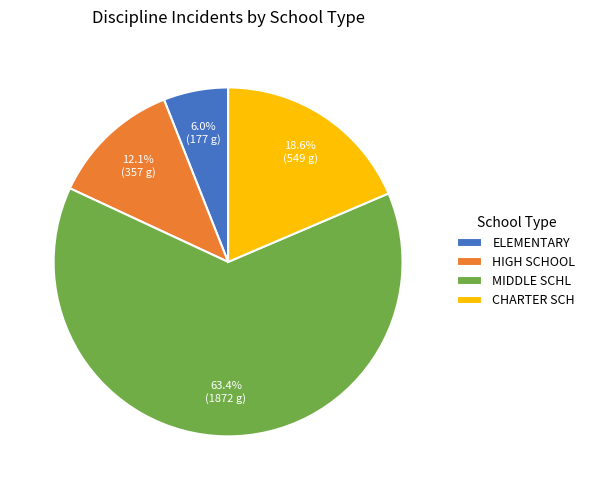

What is the smallest slice in the pie chart?

ELEMENTARY